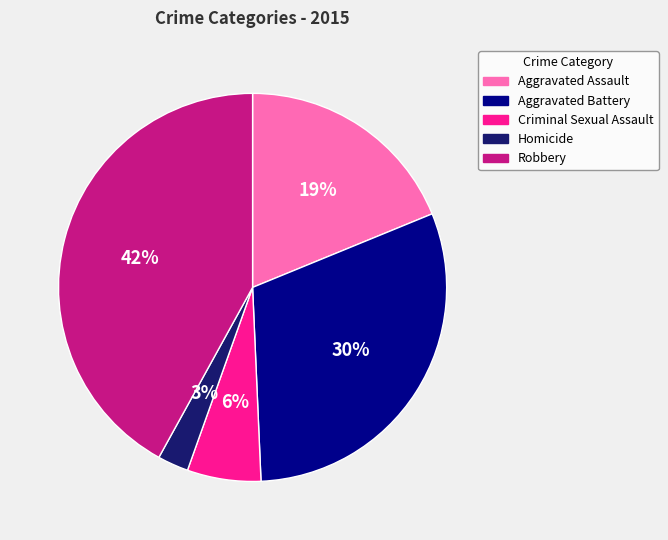

How many slices are in this pie chart?

5